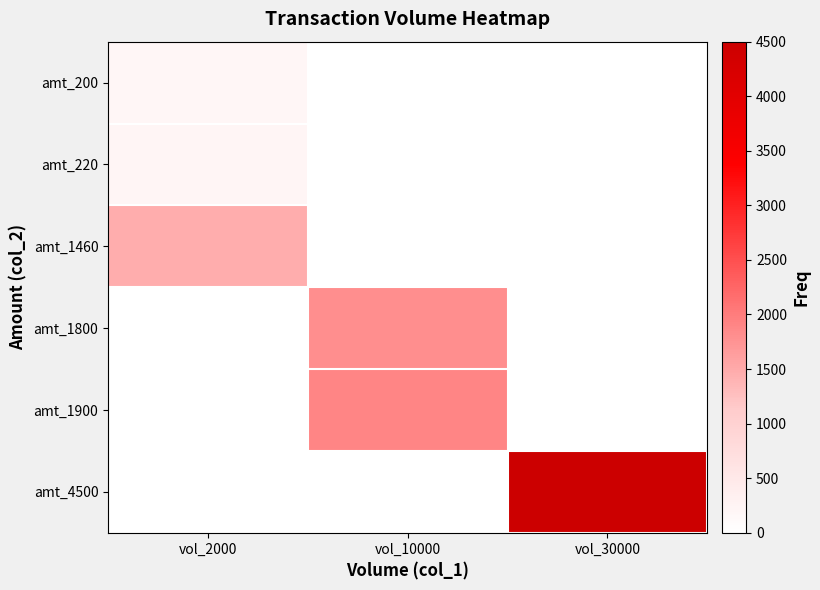

What is the maximum value shown in the chart?

4500